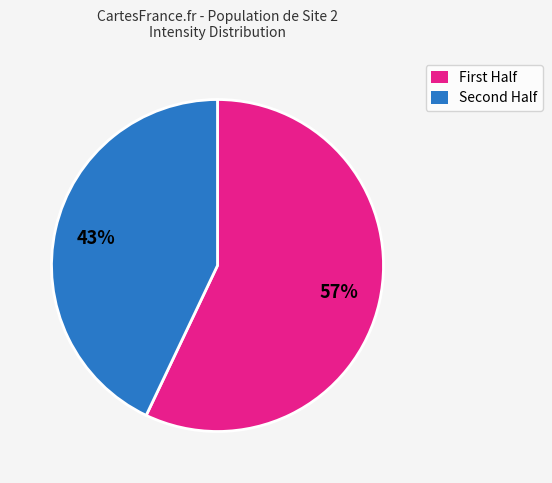

To the nearest percent, what is the average slice percentage?

50%